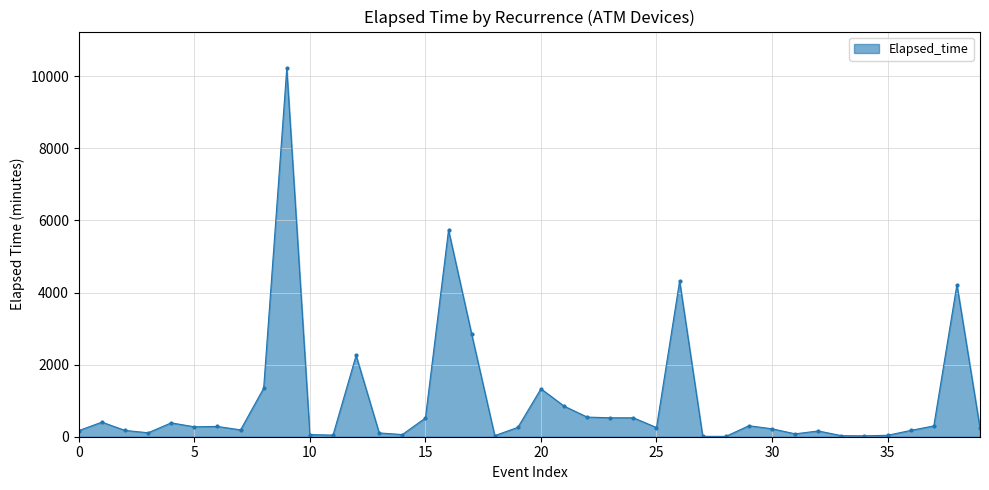

True or false: the data has more than 2 interior local peaks.

True